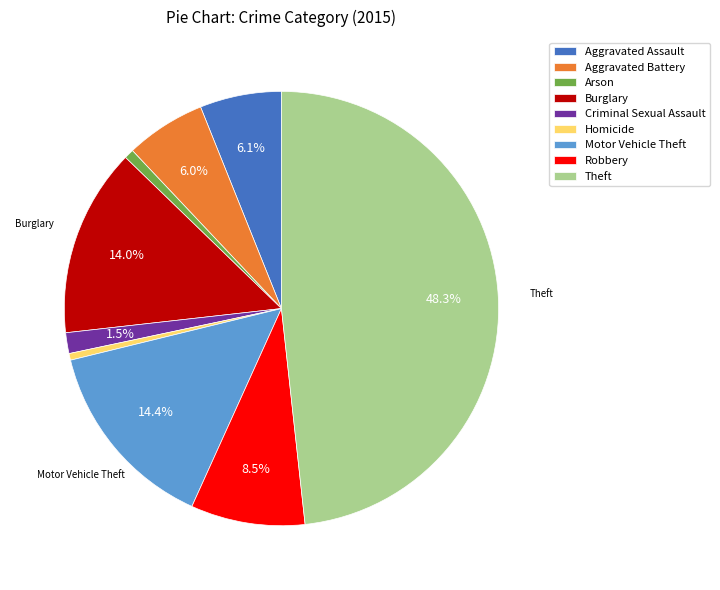

How much of the chart is everything except Theft?

51.7%